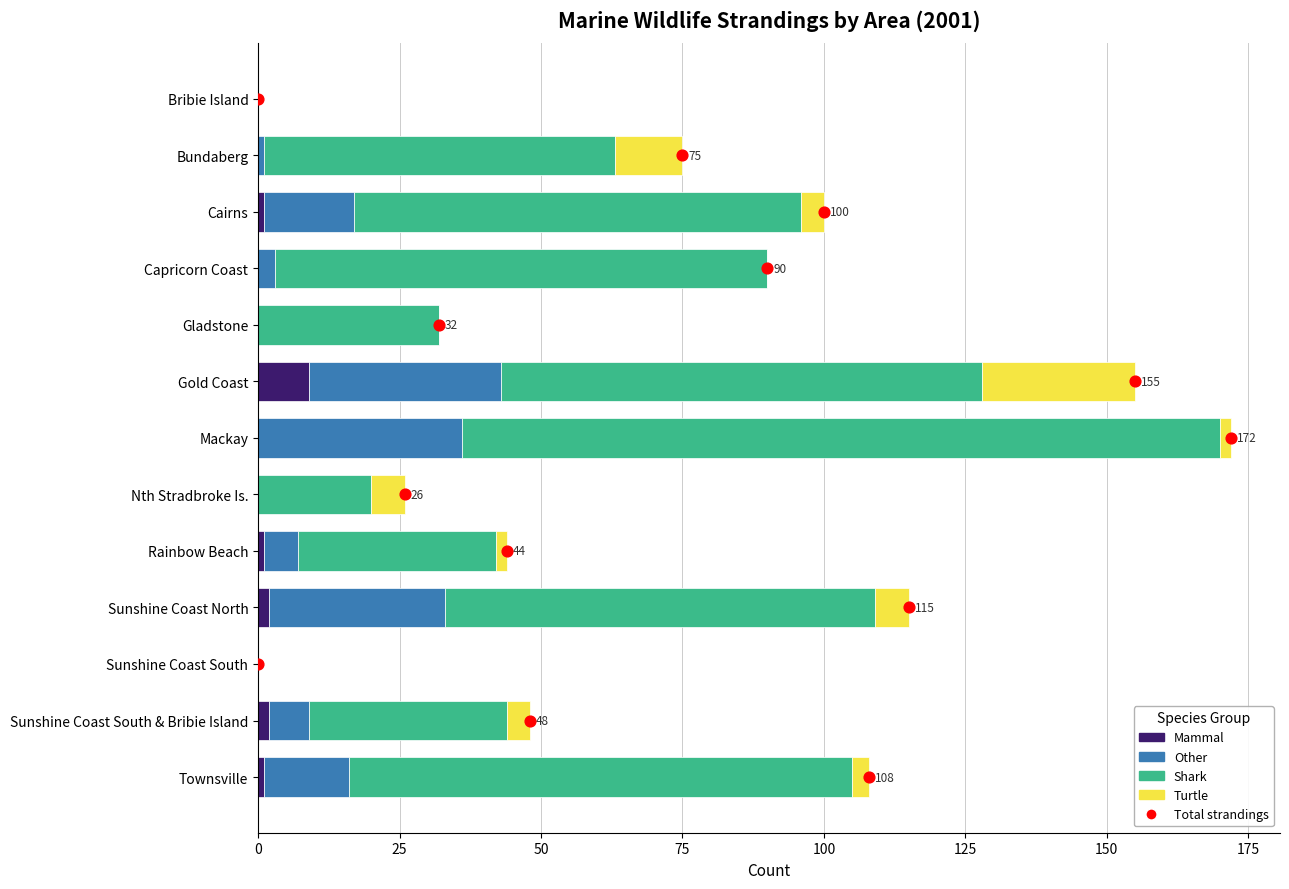

Which series reaches the maximum Y coordinate?

Shark